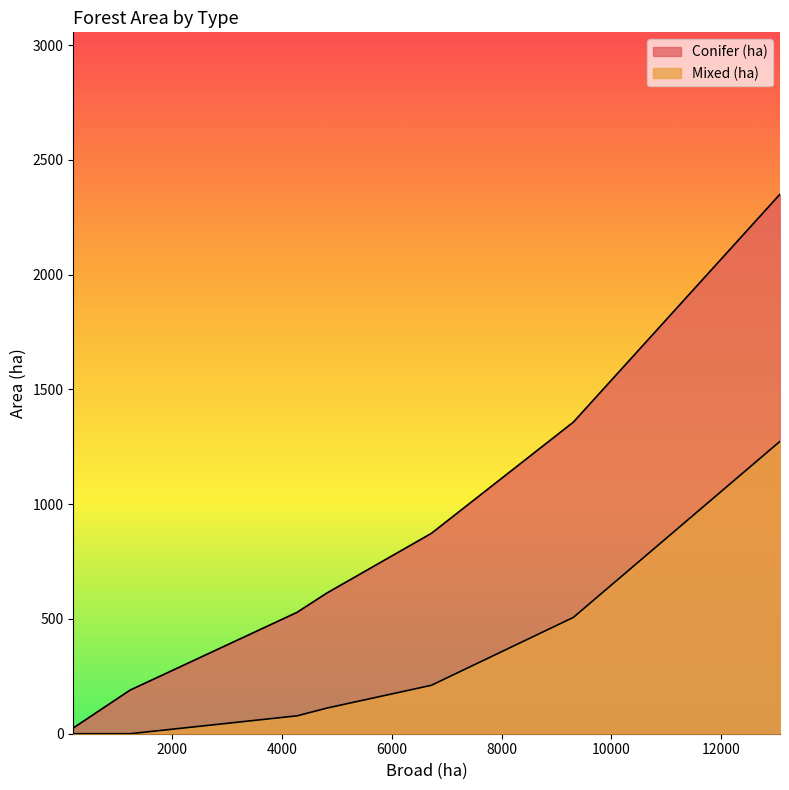

List the series in order of their peak value, lowest first.

Mixed (ha), Conifer (ha)